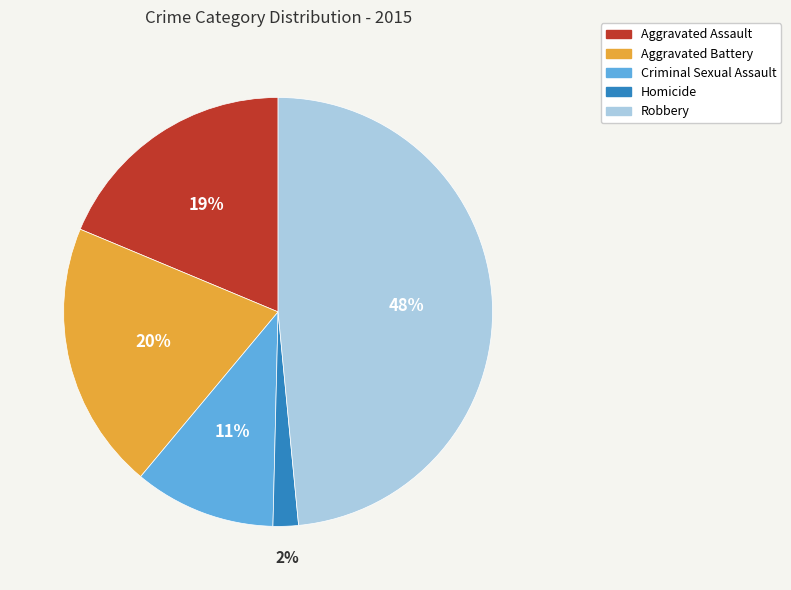

Count the number of slices in the pie.

5